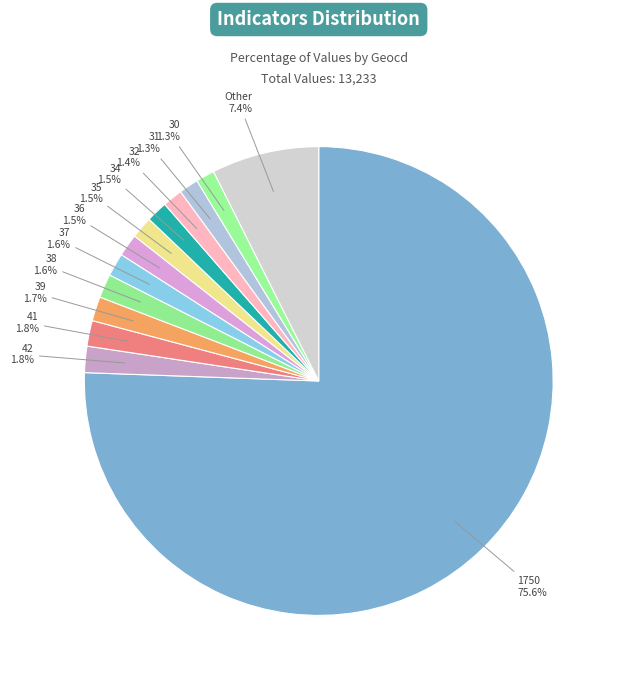

Count the number of slices in the pie.

13